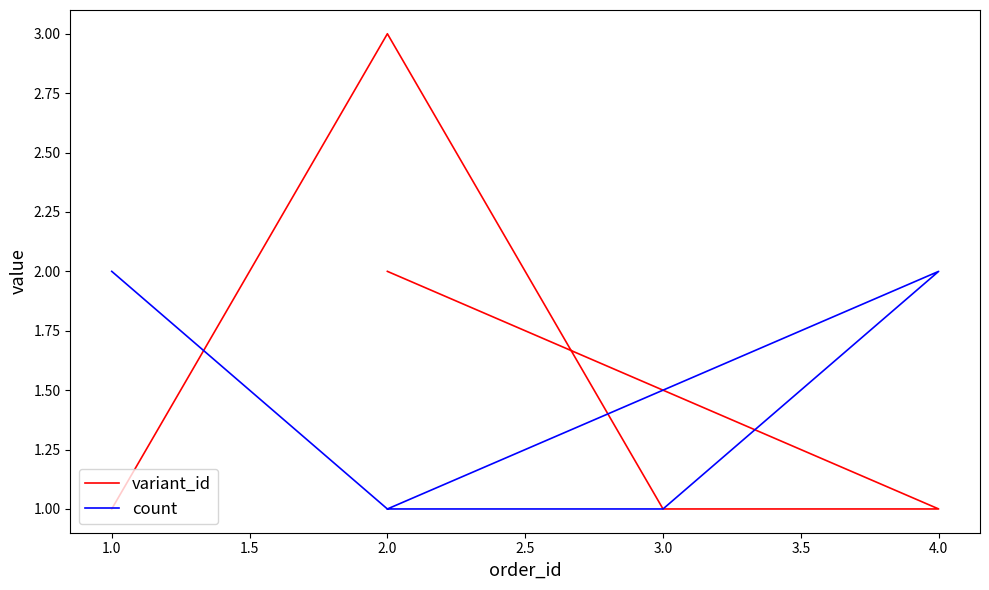

True or false: variant_id has more than 2 interior local peaks.

False